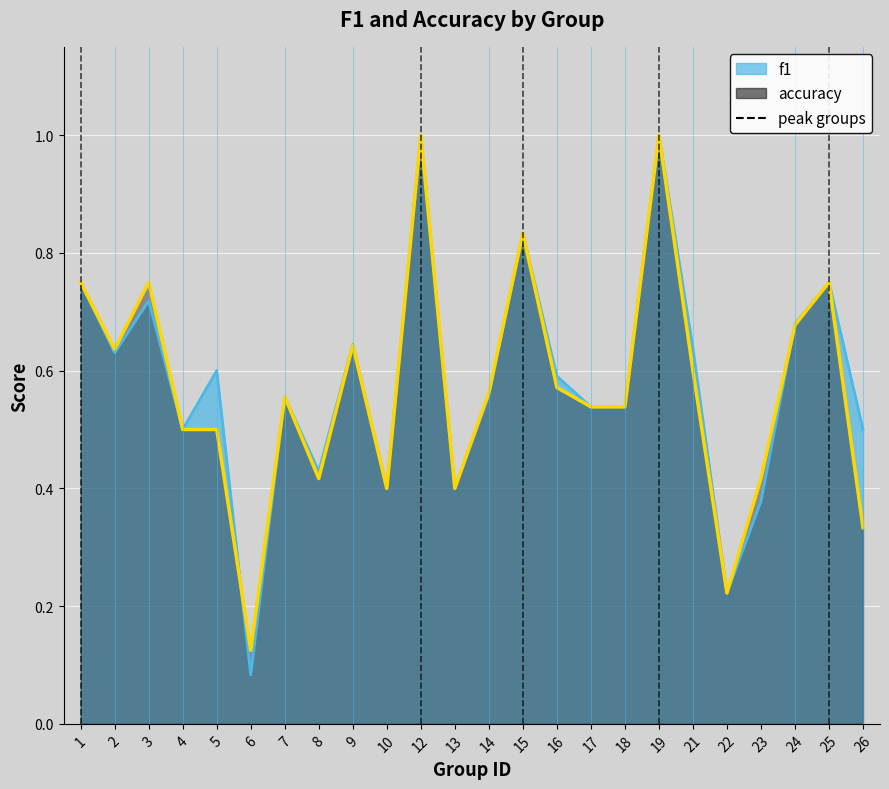

Which series ends up on top after the final intersection of f1 and accuracy?

f1